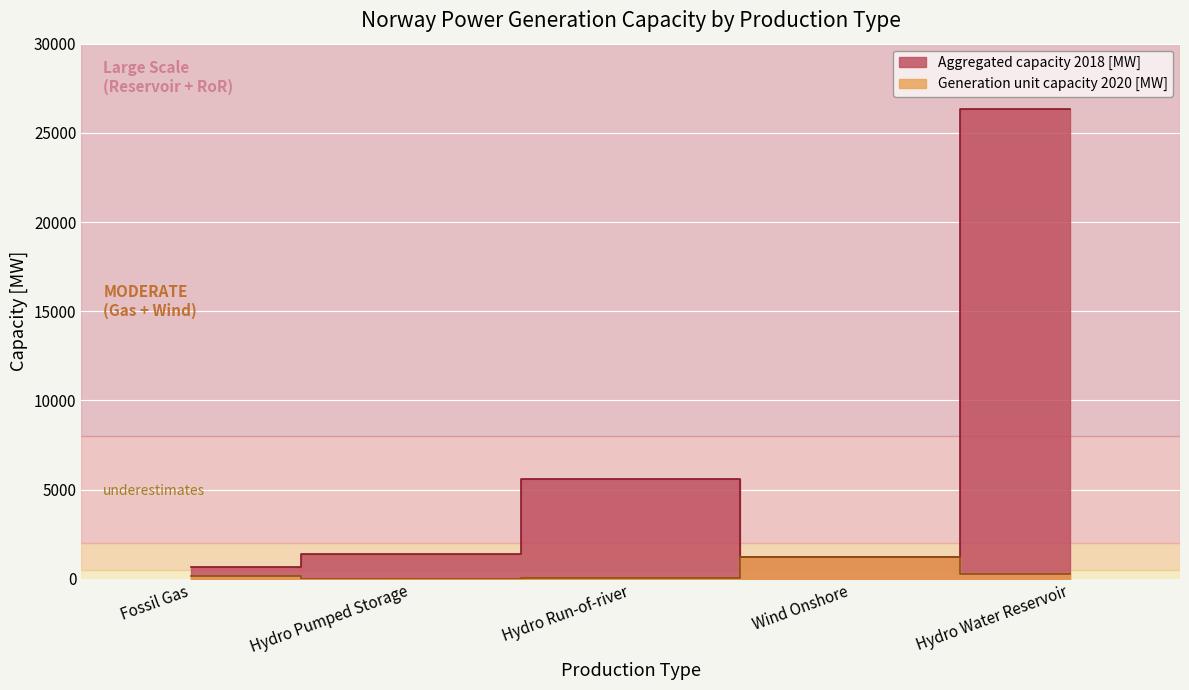

Which series changed the most between Hydro Run-of-river and Wind Onshore?

Aggregated capacity 2018 [MW]